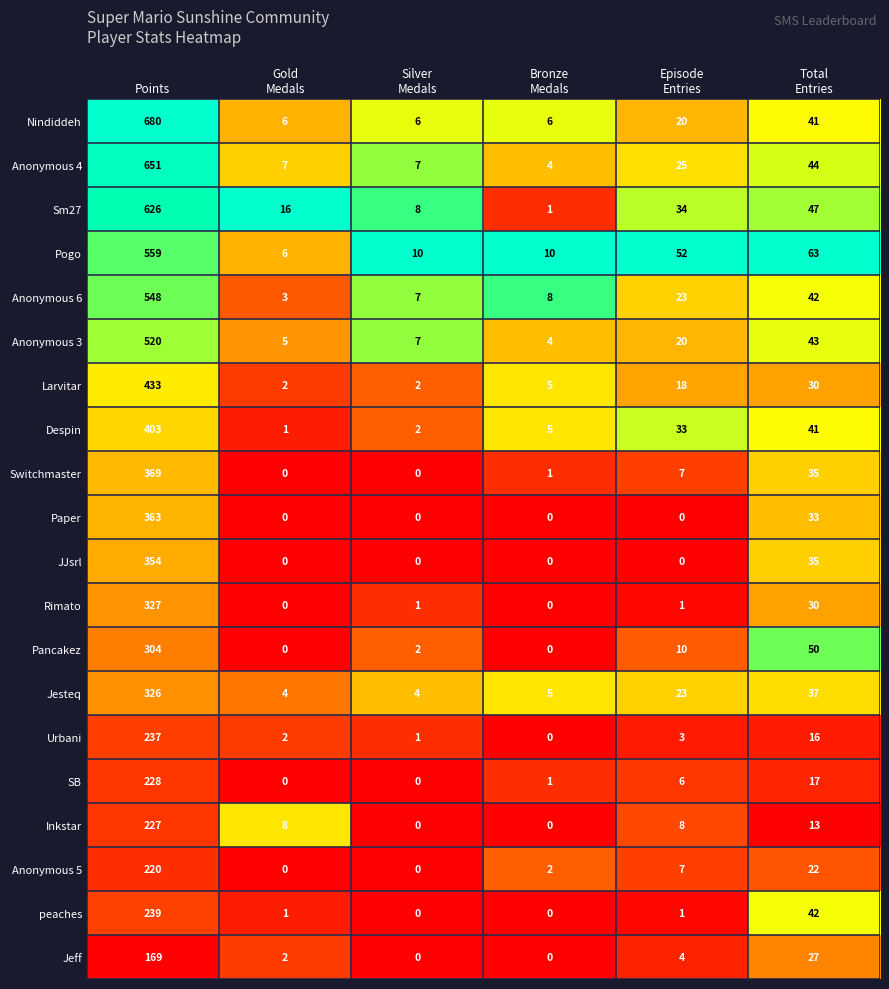

What is the sum of all Pancakez values?

366